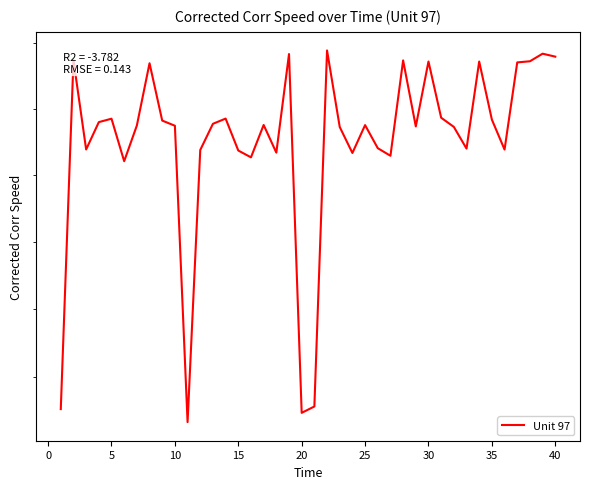

What is the difference between the maximum and second lowest values?

270.4